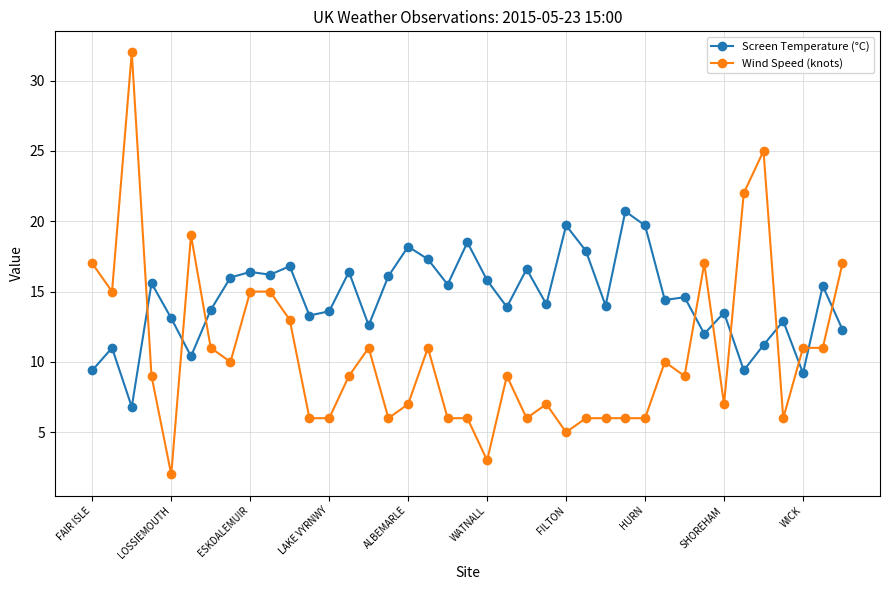

Which series has the widest spread of values?

Wind Speed (knots)